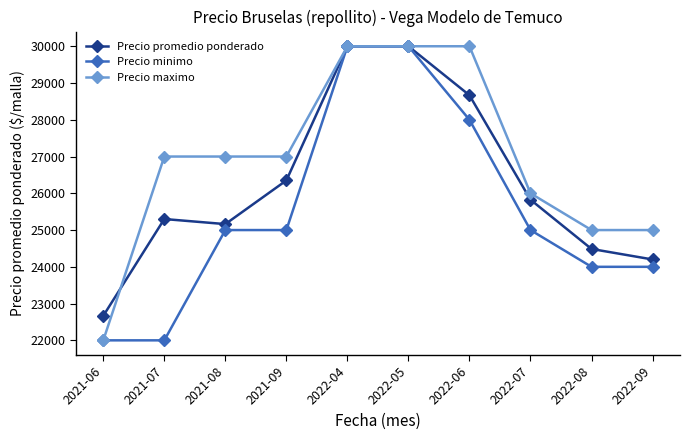

The Precio promedio ponderado series shows 12424 at 2022-08. True or false?

False